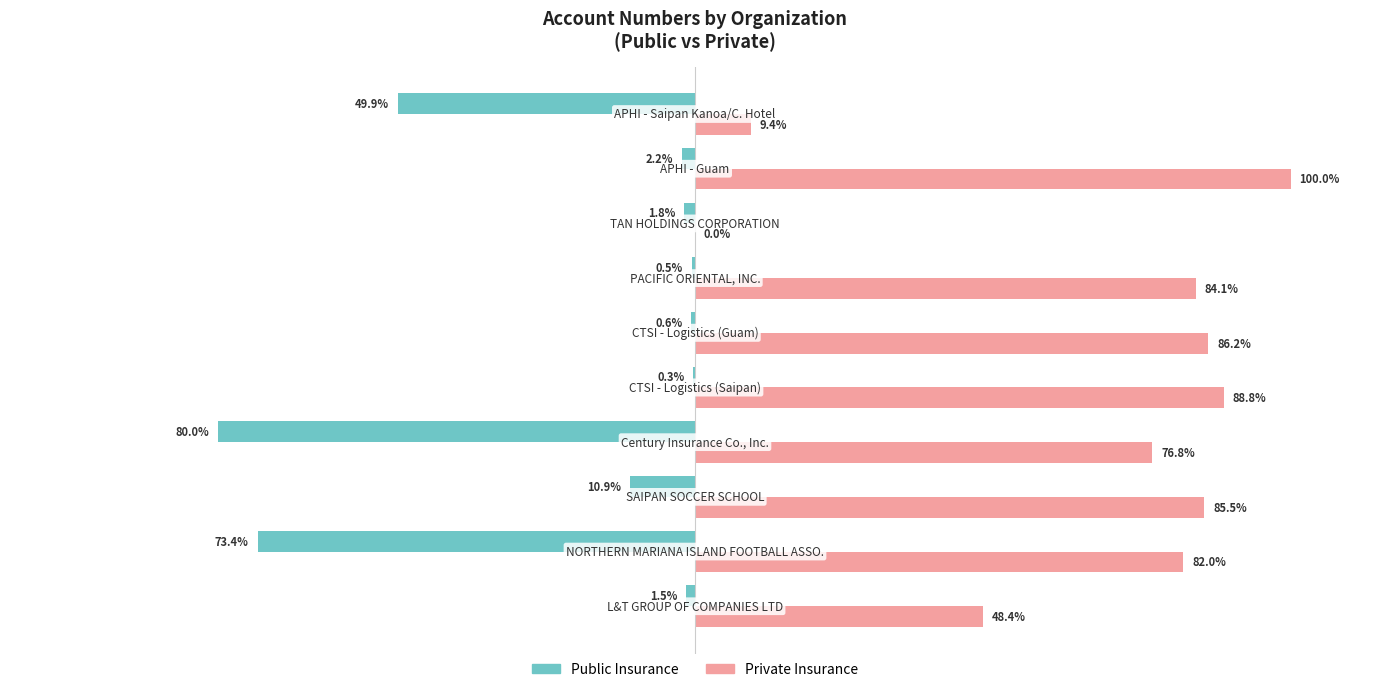

Which series has the largest total across all categories?

Private Insurance